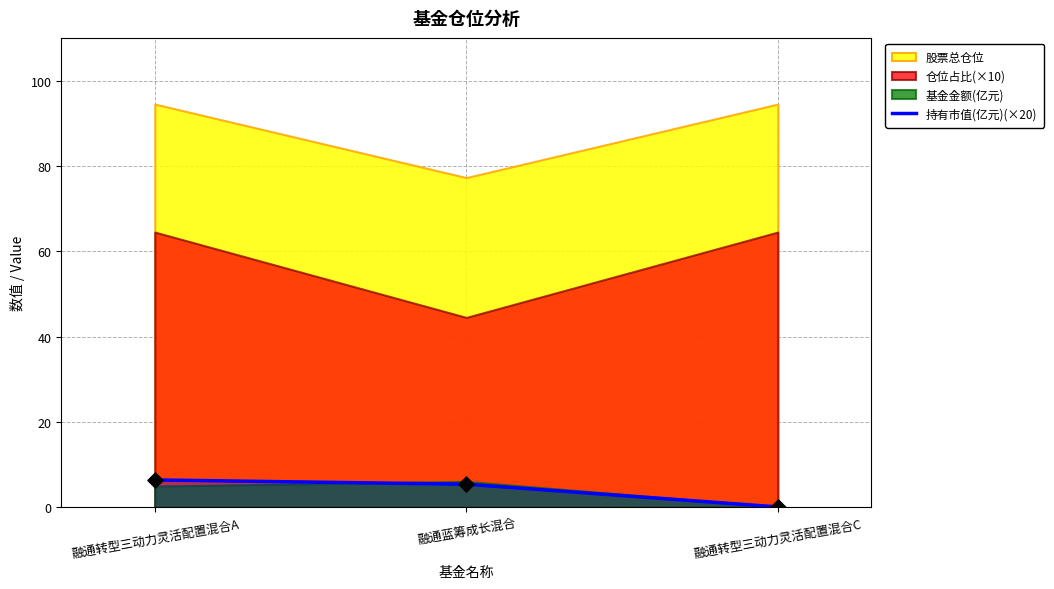

Which has a higher value, 融通转型三动力灵活配置混合A or 融通转型三动力灵活配置混合C?

融通转型三动力灵活配置混合A